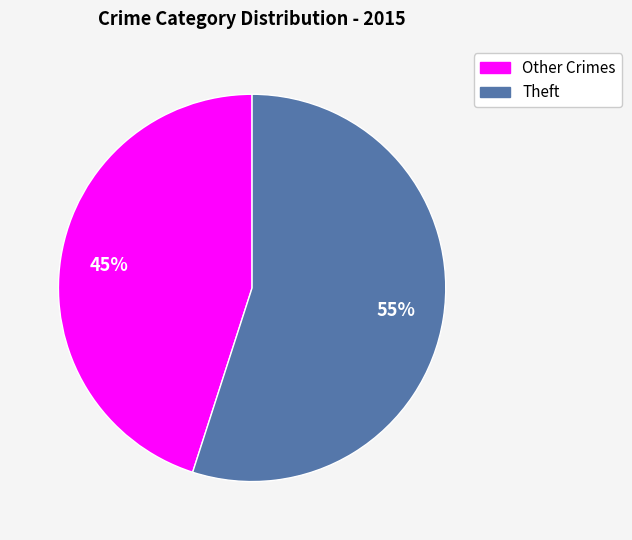

Approximately how many times larger is the value at Other Crimes compared to Theft?

0.8